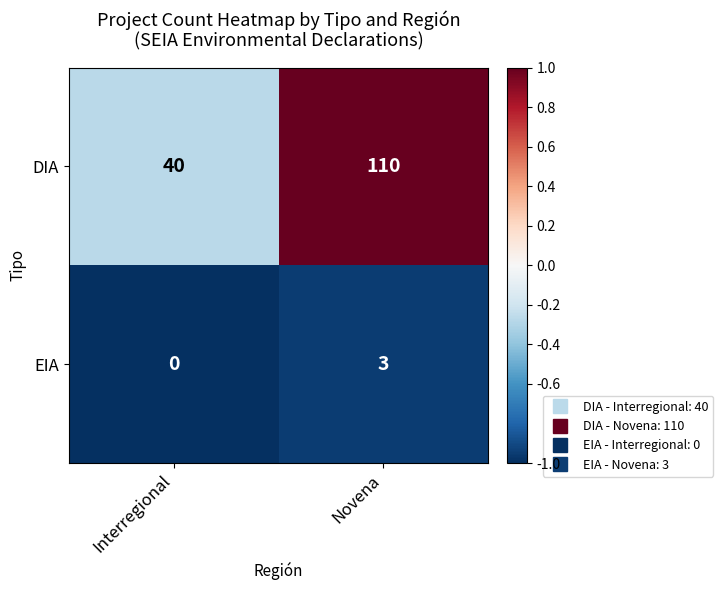

Where is EIA nearest to the value 1?

Interregional